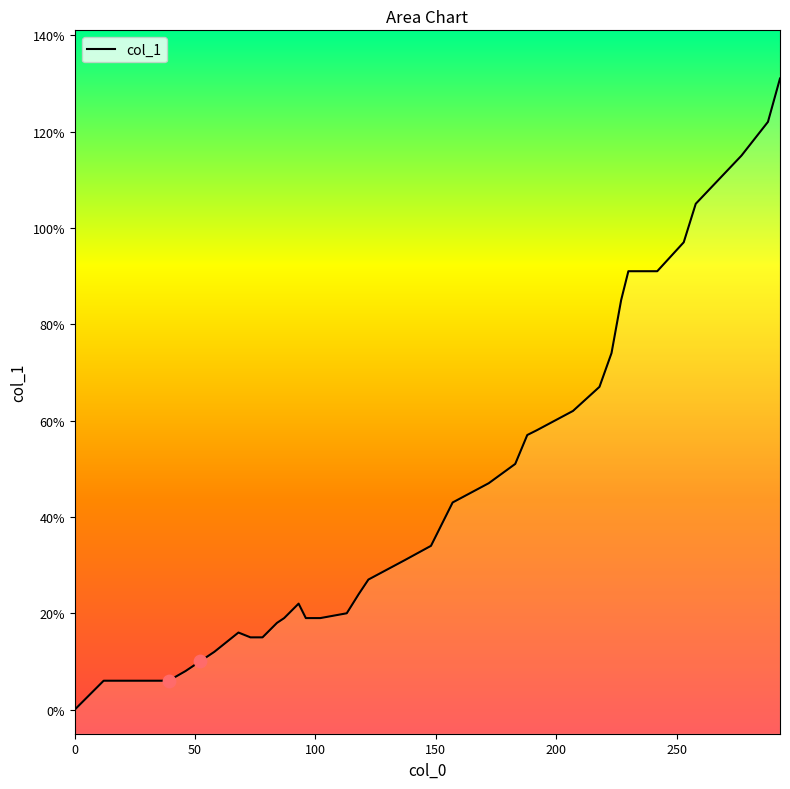

Between 23 and 183, which is larger?

183